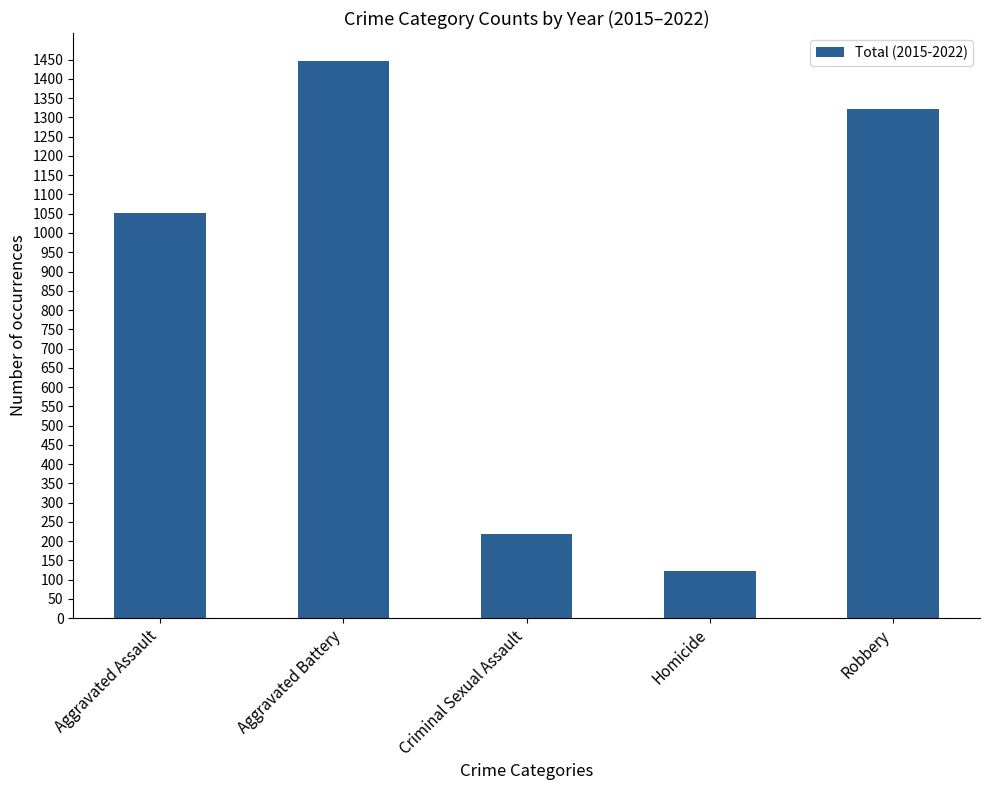

What is the difference between the values at Robbery and Homicide?

1201